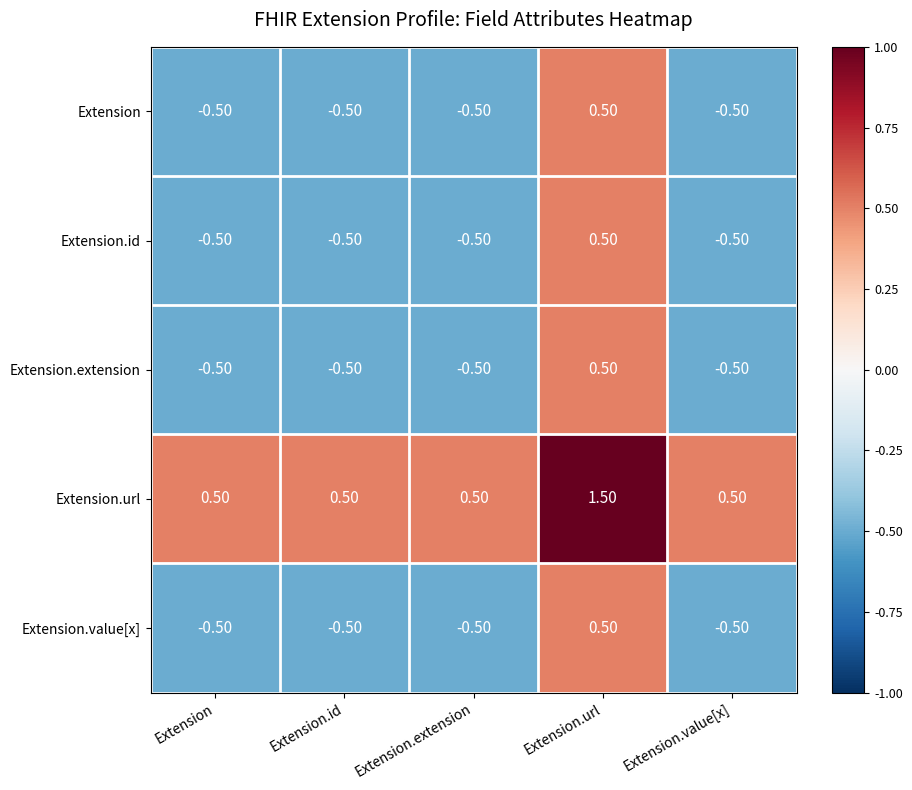

Count the number of categories in the chart.

5